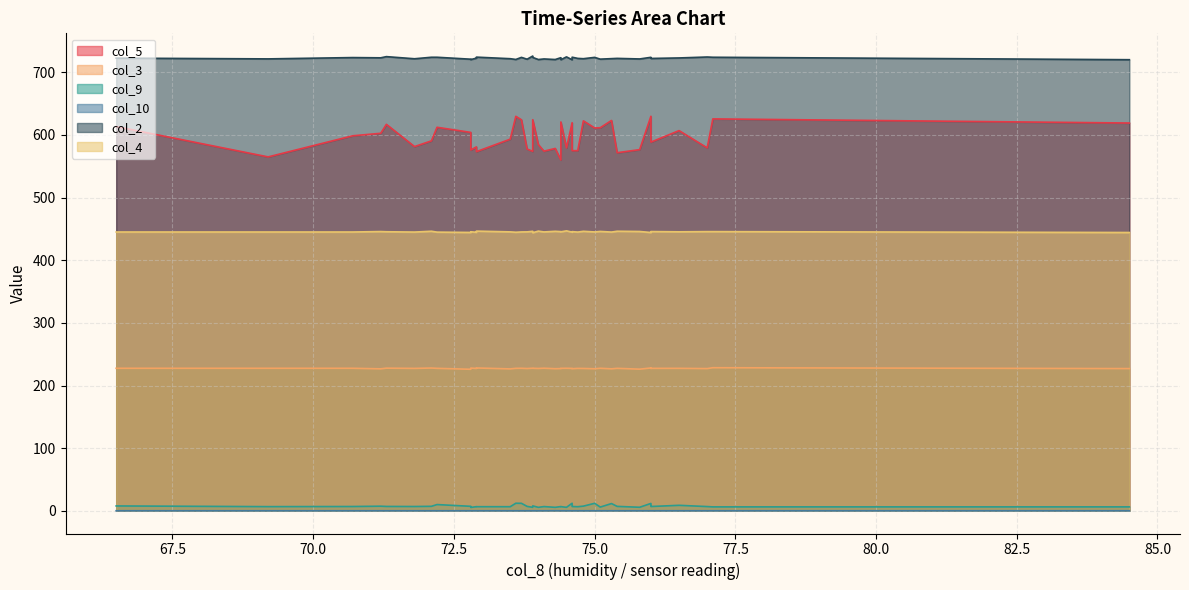

The value of col_9 at 74.0 is 8.4. True or false?

False